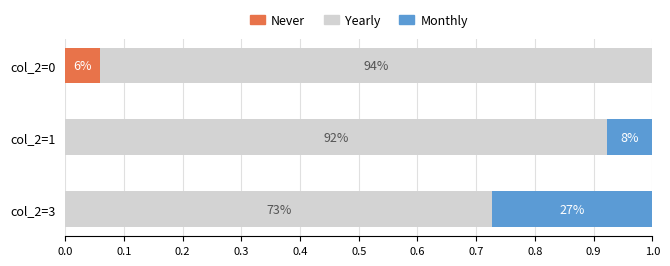

What is the value of the Monthly bar at the 2nd from the left?

0.1